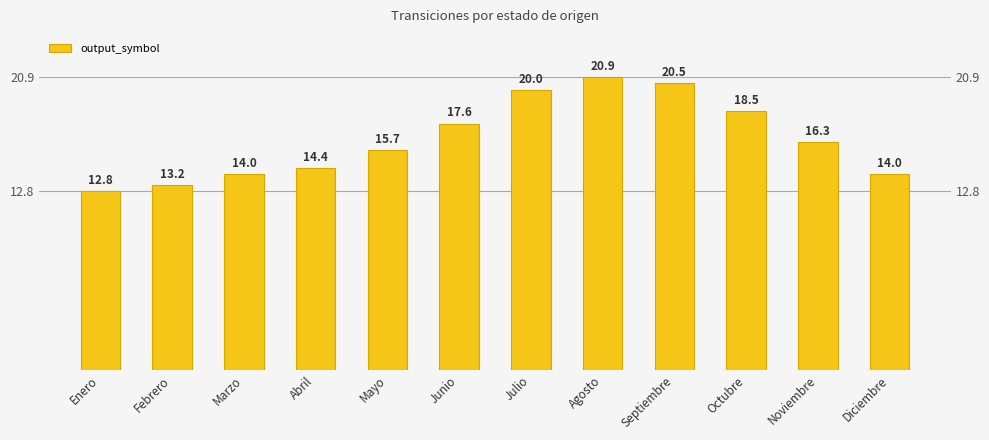

What is the smallest value displayed?

12.8